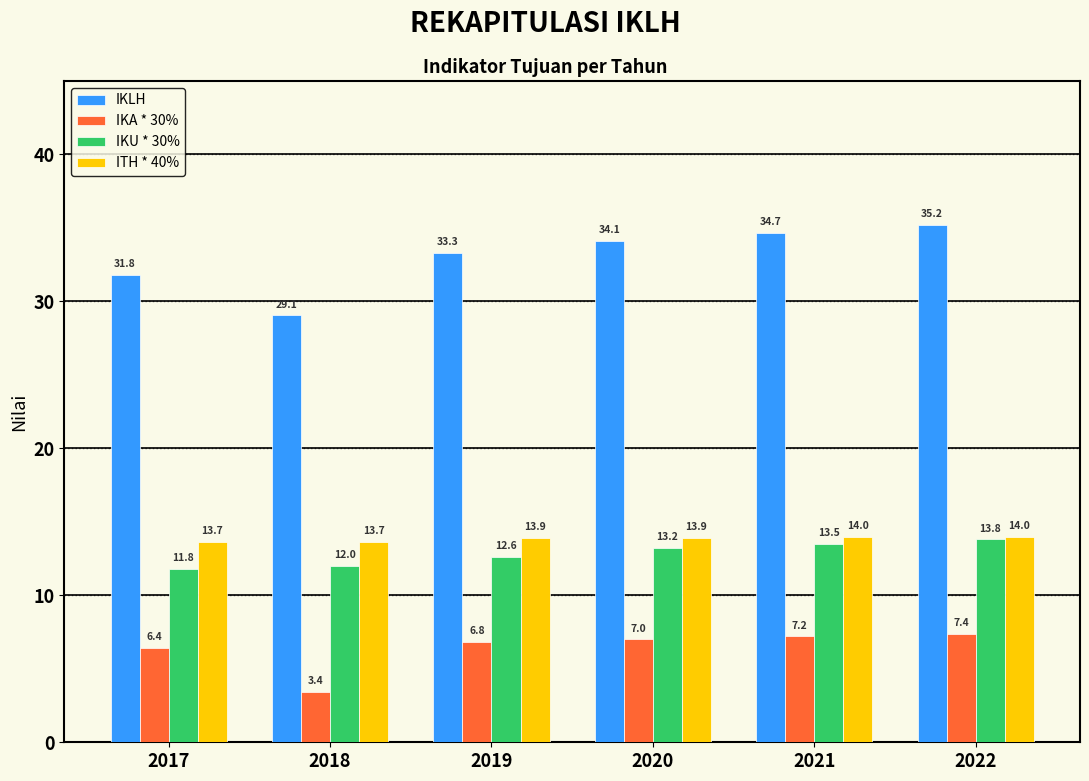

Reading left to right, transcribe all the data shown in this chart.

IKLH: 31.8	29.1	33.3	34.1	34.7	35.2
IKA * 30%: 6.4	3.4	6.8	7.0	7.2	7.4
IKU * 30%: 11.8	12.0	12.6	13.2	13.5	13.8
ITH * 40%: 13.7	13.7	13.9	13.9	14.0	14.0